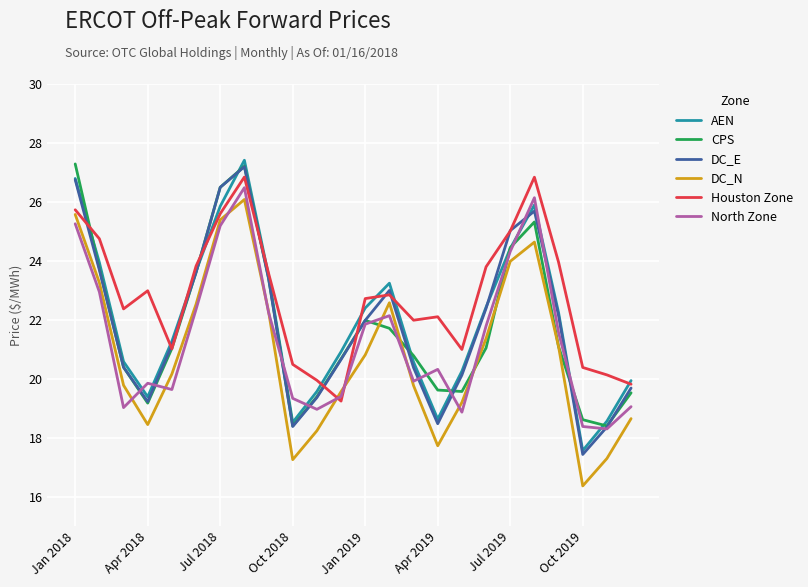

True or false: DC_E and DC_N intersect in this chart.

False